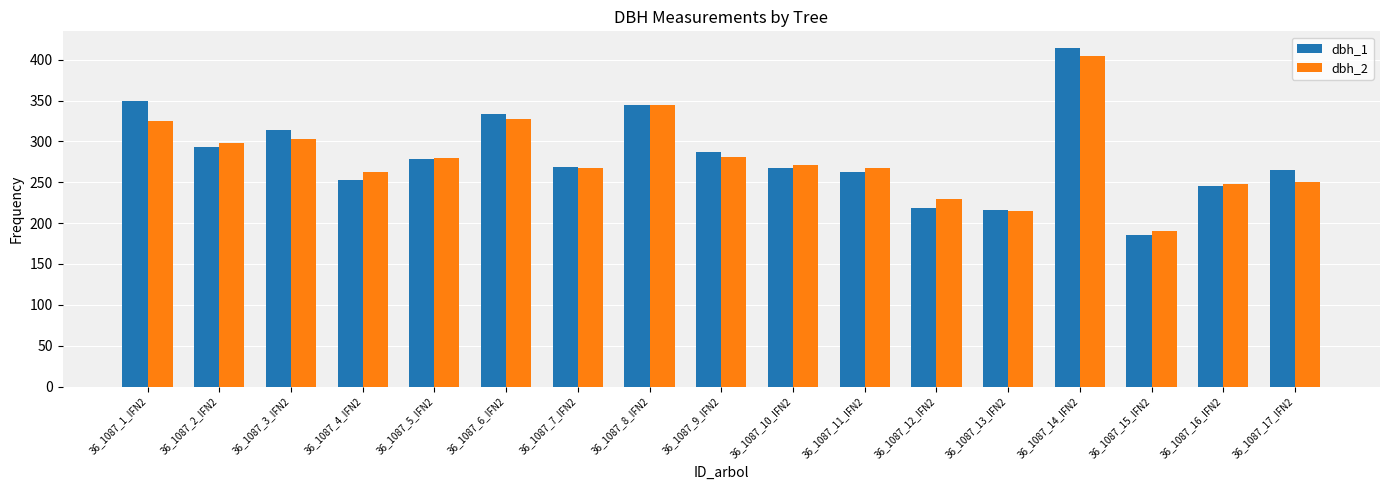

At which label is dbh_2 closest to 297?

36_1087_2_IFN2